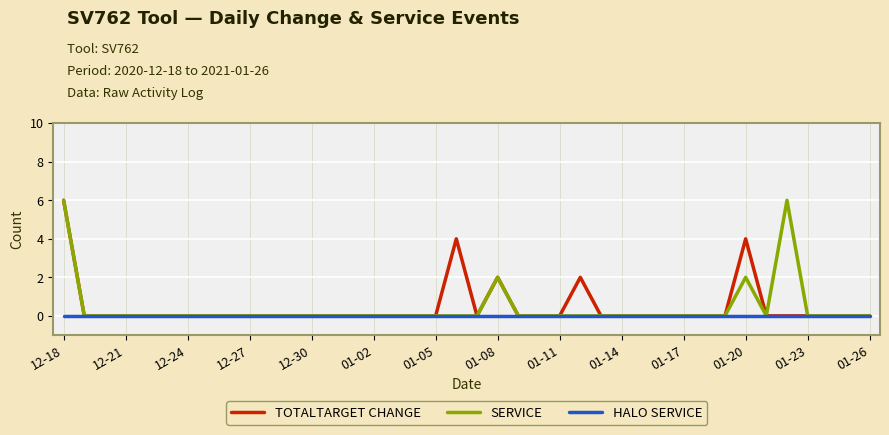

What is the highest value of the TOTALTARGET CHANGE series?

6